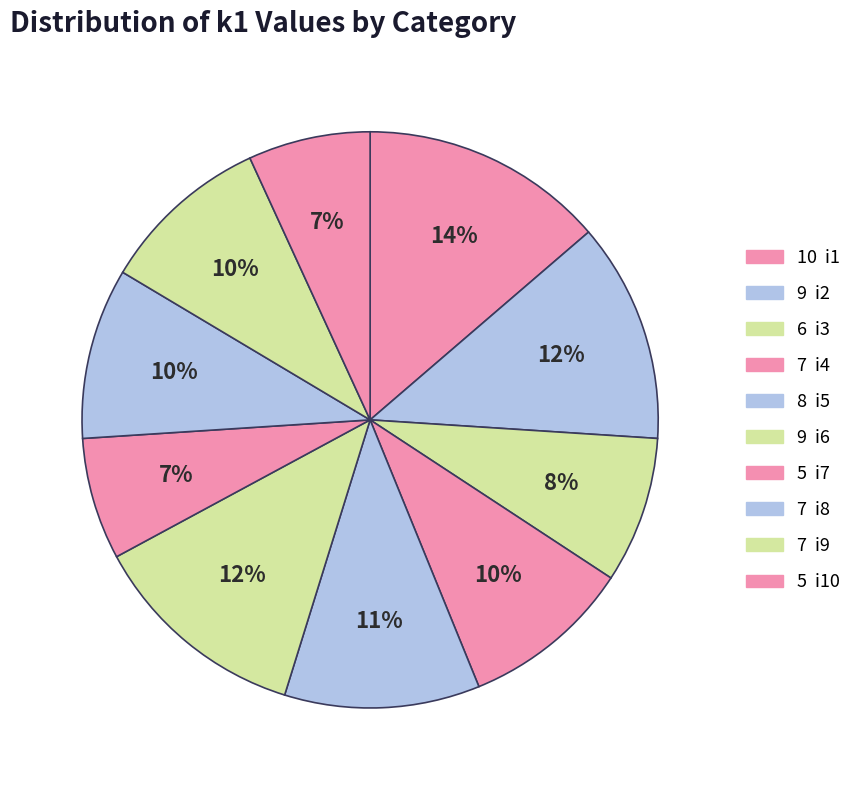

Which slice is the largest?

i1